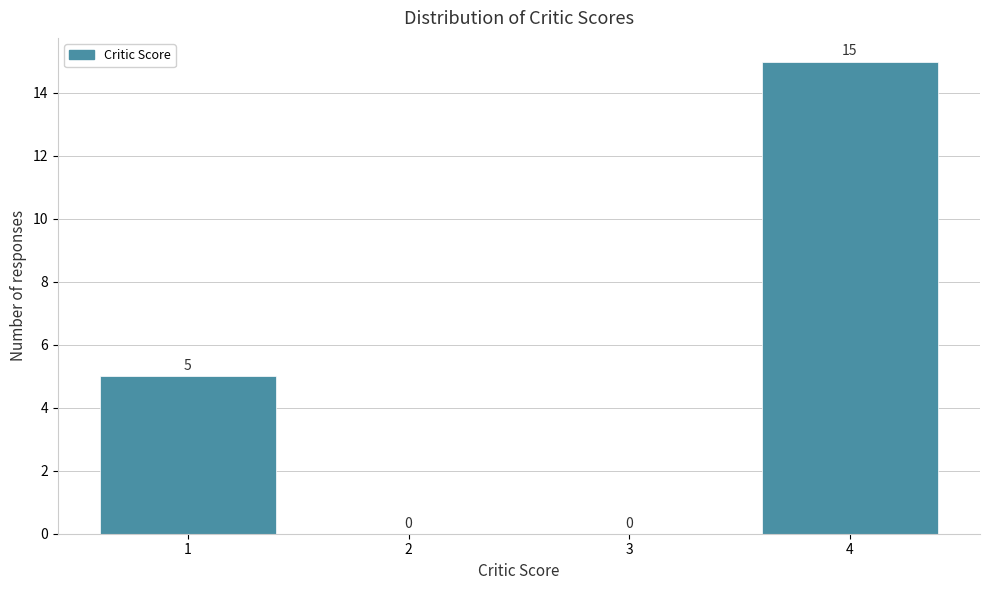

Reading left to right, transcribe this chart: for each bar, give the range it covers on the x-axis and its height.

0.5 to 1.5: 5
1.5 to 2.5: 0
2.5 to 3.5: 0
3.5 to 4.5: 15